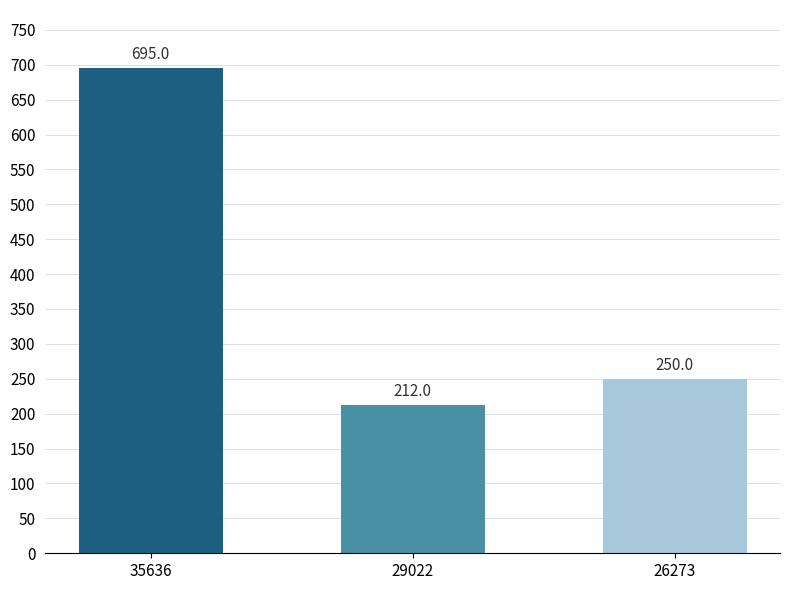

Where is the data nearest to the value 453?

26273